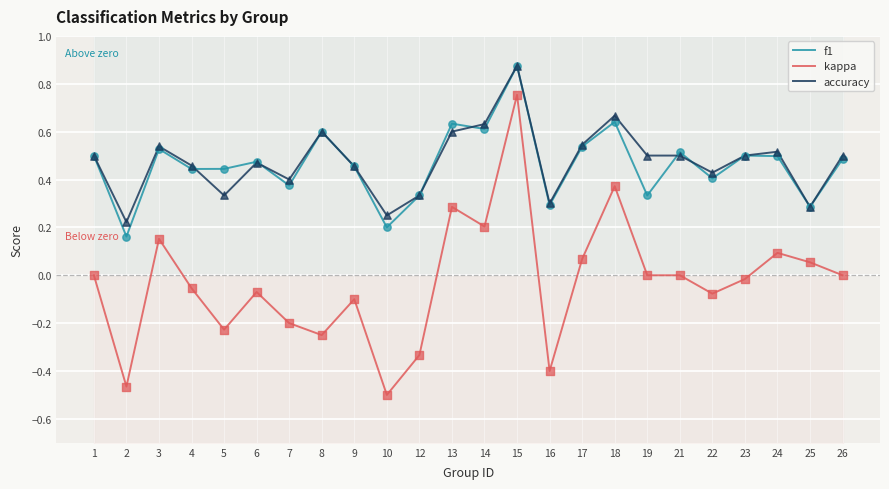

Which series contains the highest Y value?

f1